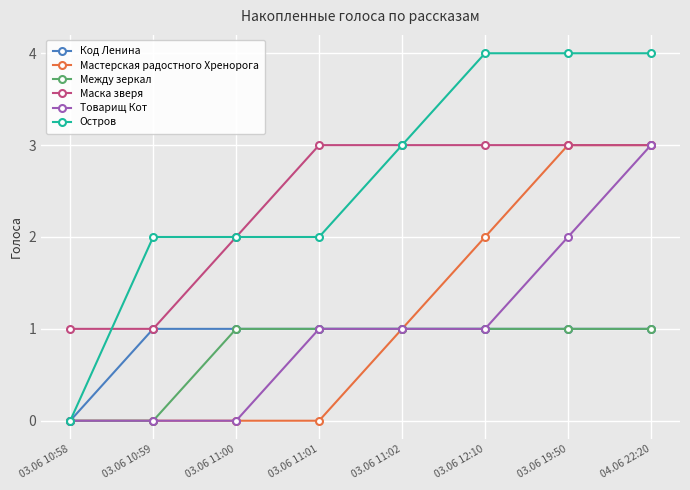

Which series has the largest range (max minus min)?

Остров